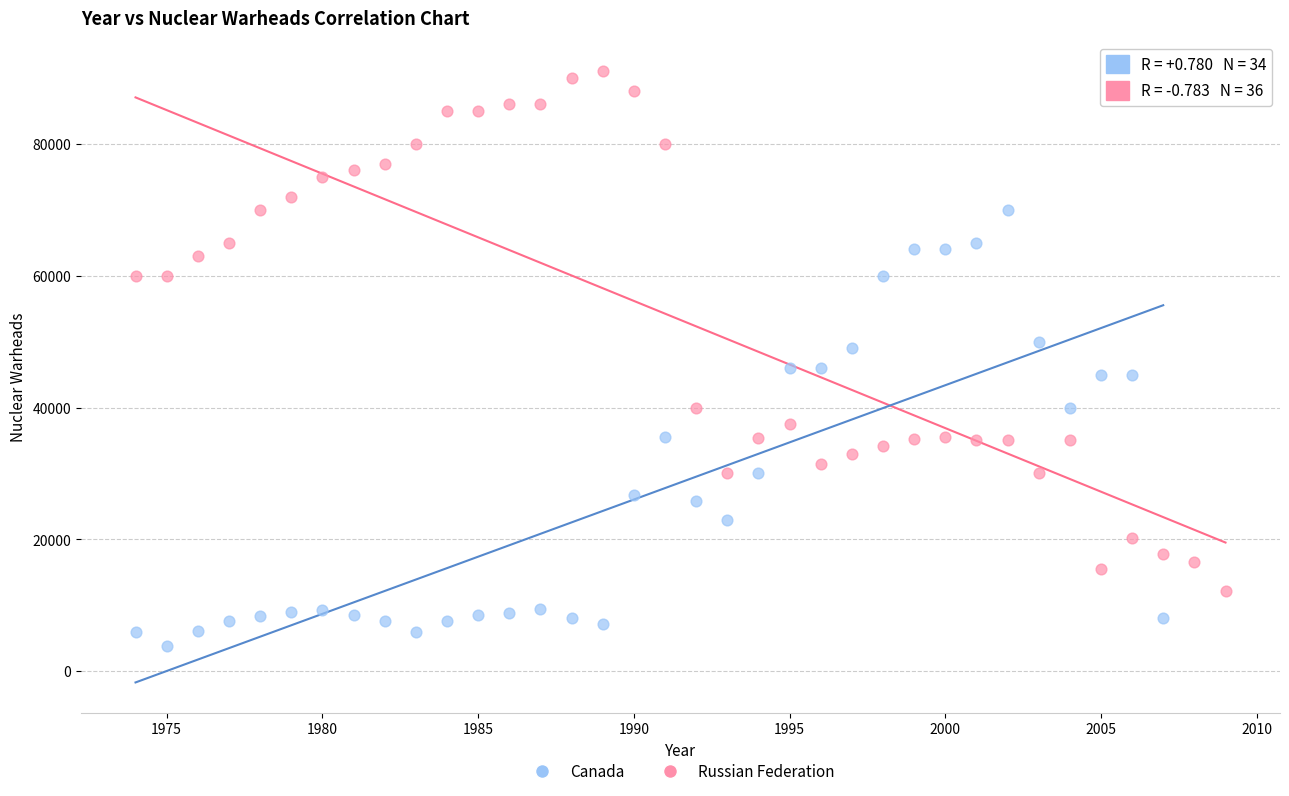

Which series reaches the maximum Y coordinate?

Russian Federation